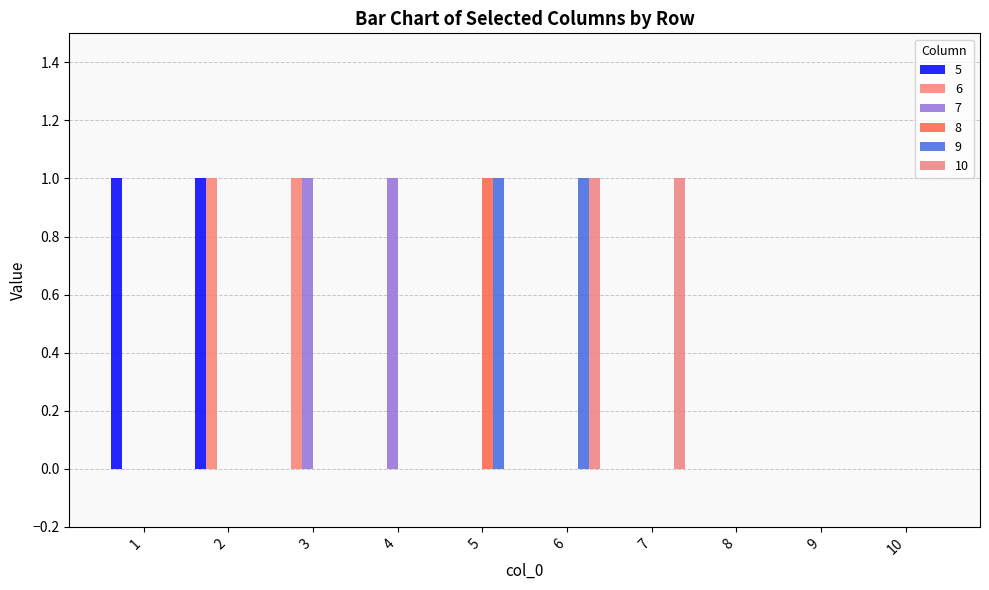

How many groups of bars are there?

10